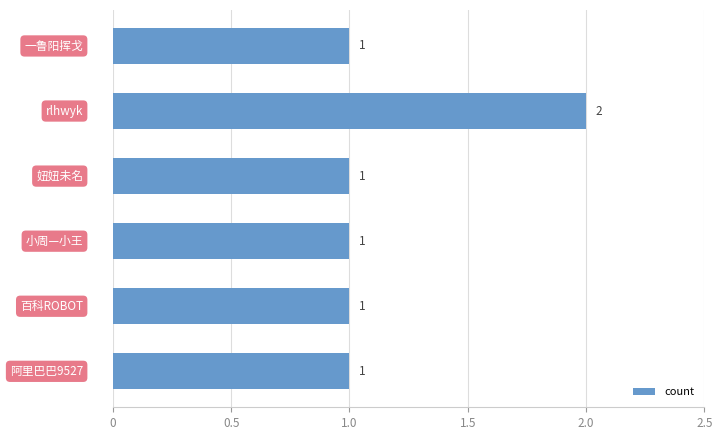

What is the sum of all values?

7